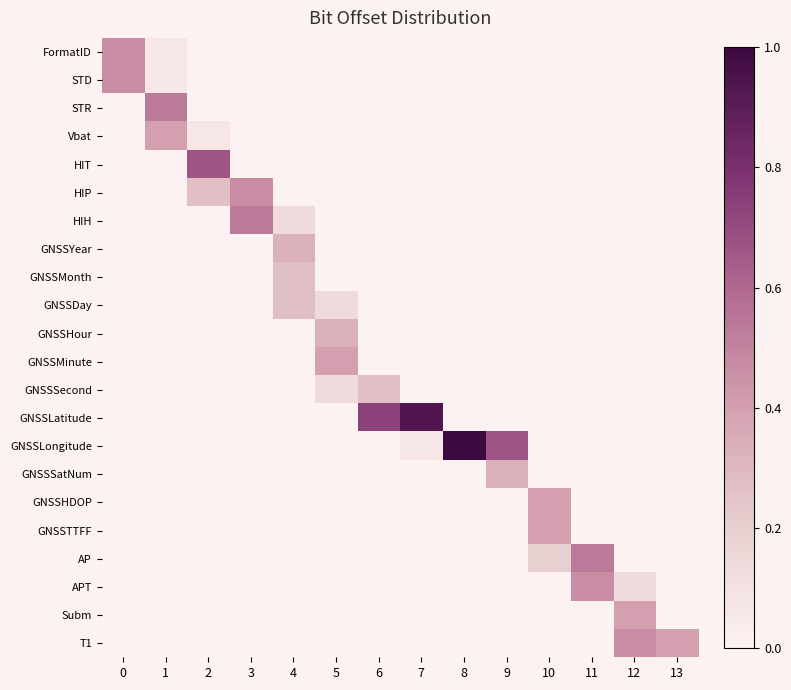

What is the total value across all series at 11?

1.0